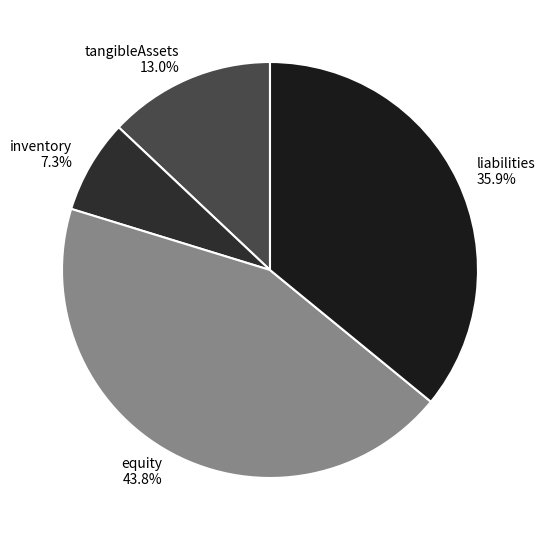

Does liabilities account for over 50% of the chart?

No